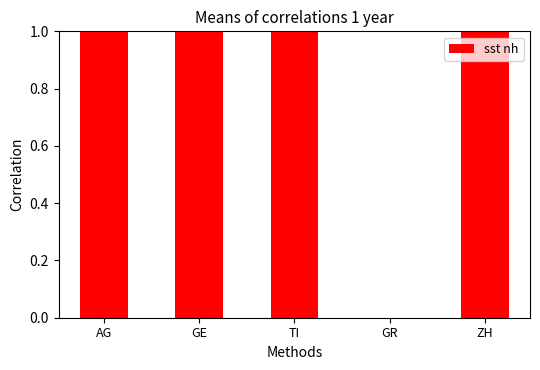

What is the label of the 2nd bar from the left?

GE